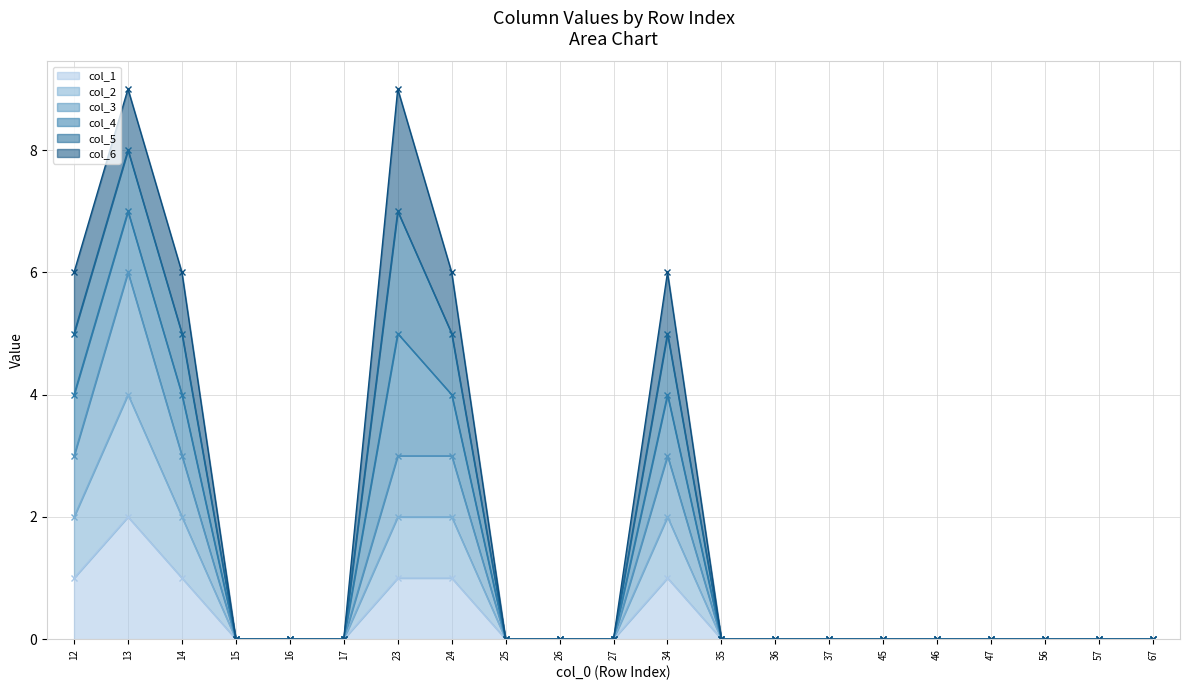

The value of col_1 at 35 is 0. True or false?

True